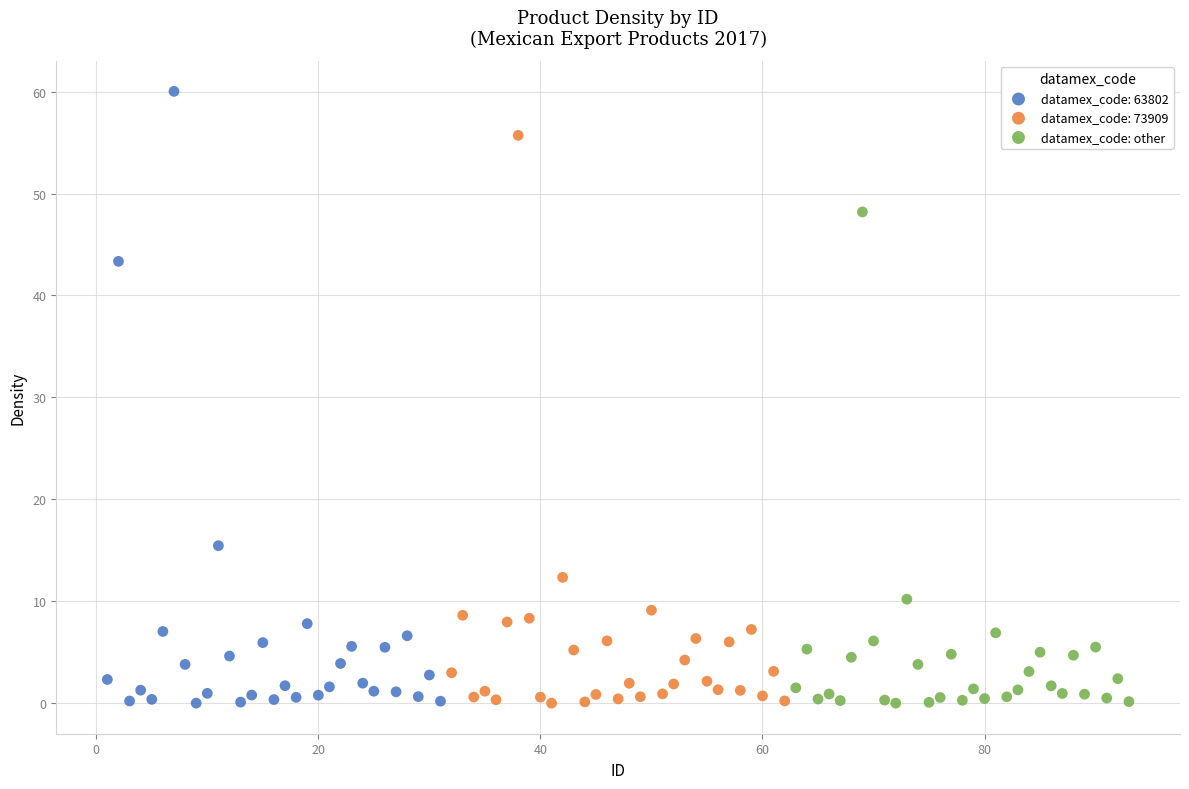

Which series has the widest spread of Y values?

datamex_code: 63802